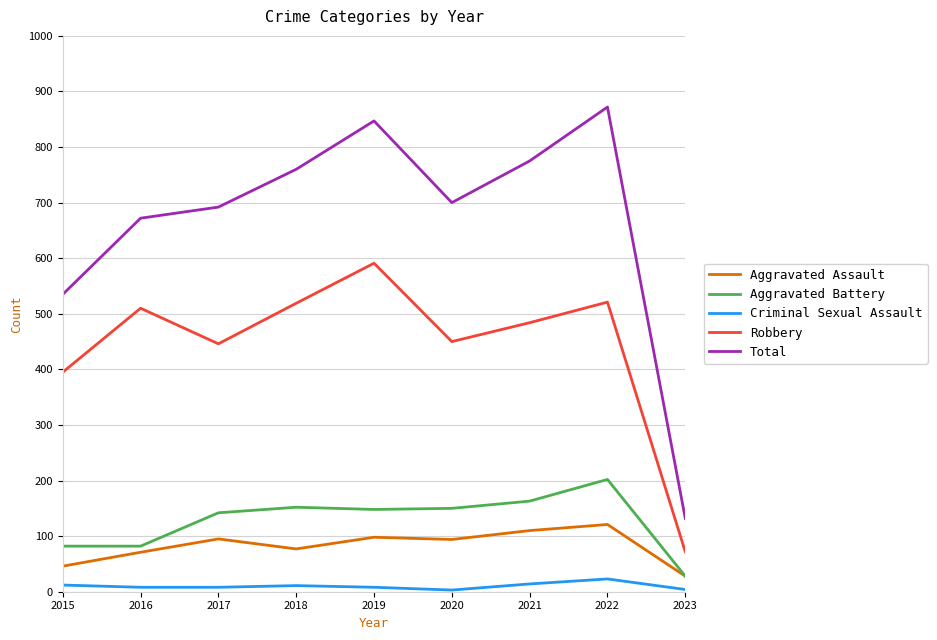

True or false: Aggravated Assault and Criminal Sexual Assault intersect in this chart.

False